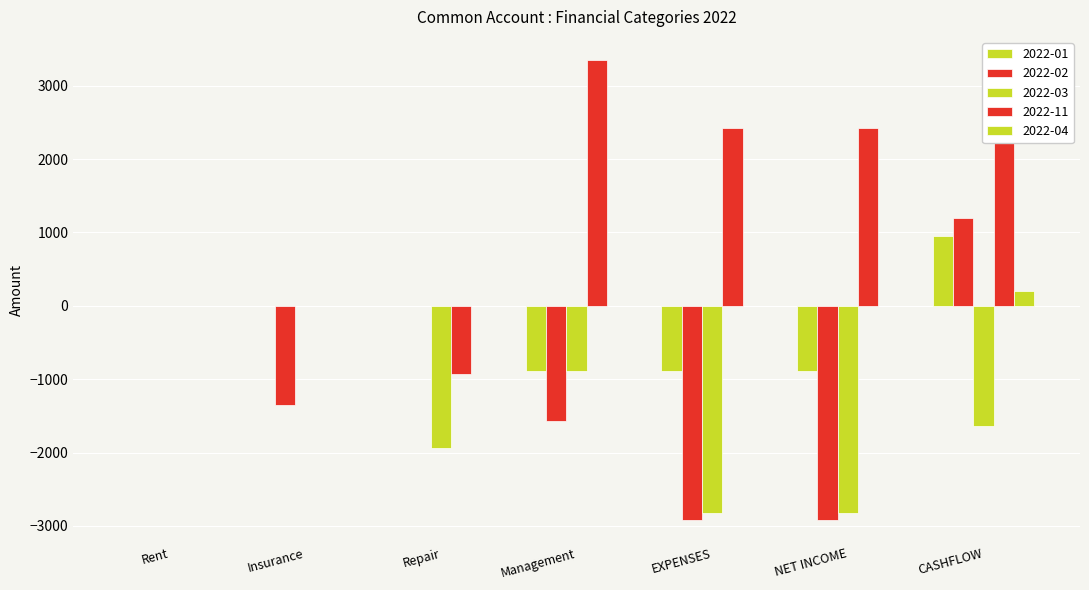

Reading left to right, list all the values displayed in this chart.

2022-01: 0.0	0.0	0.0	-892.0	-892.0	-892.0	950.8
2022-02: 0.0	-1345.0	0.0	-1571.0	-2916.0	-2916.0	1195.7
2022-03: 0.0	0.0	-1940.0	-888.0	-2828.0	-2828.0	-1632.3
2022-11: 0.0	0.0	-932.8	3351.0	2418.2	2418.2	2298.9
2022-04: 0.0	0.0	0.0	0.0	0.0	0.0	206.8